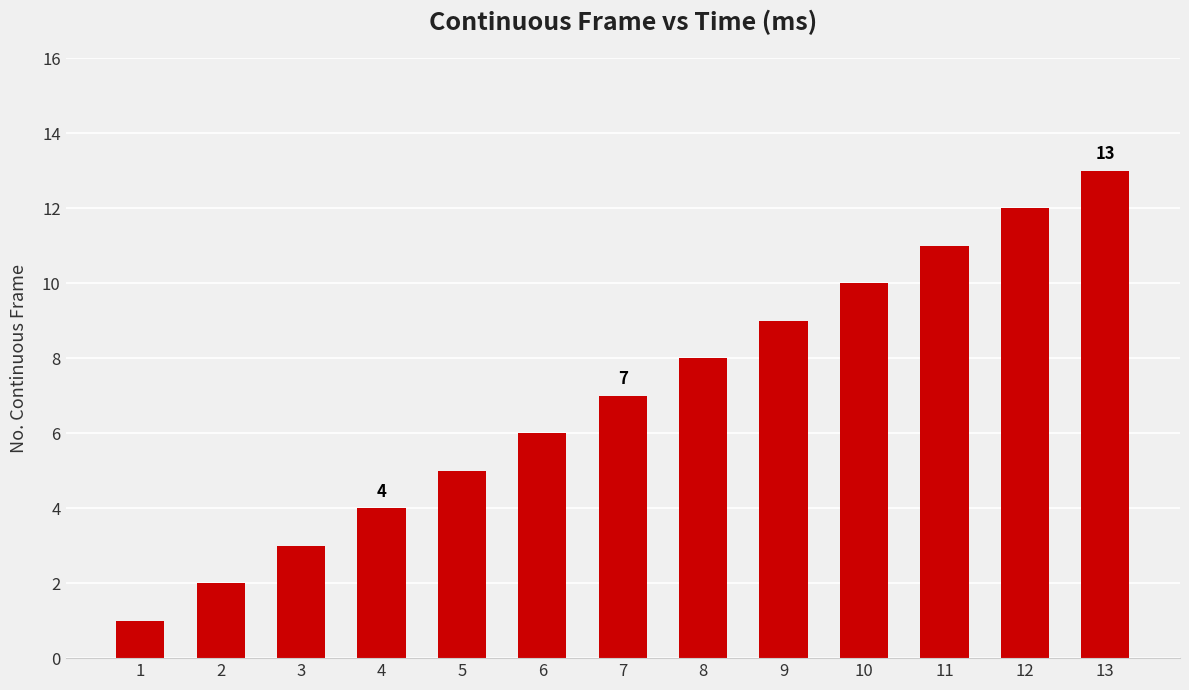

What is the value of the 4th bar from the left?

4